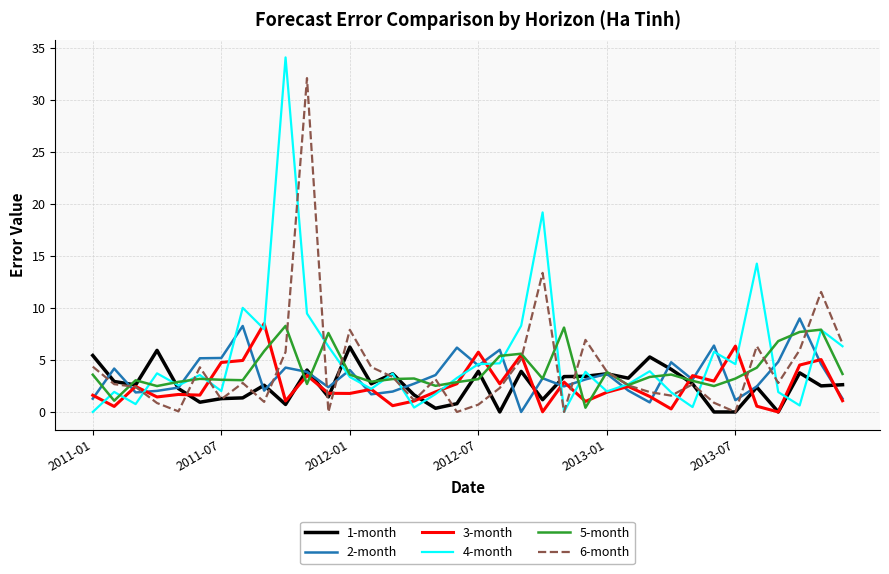

At how many categories does at least one series exceed 33?

1